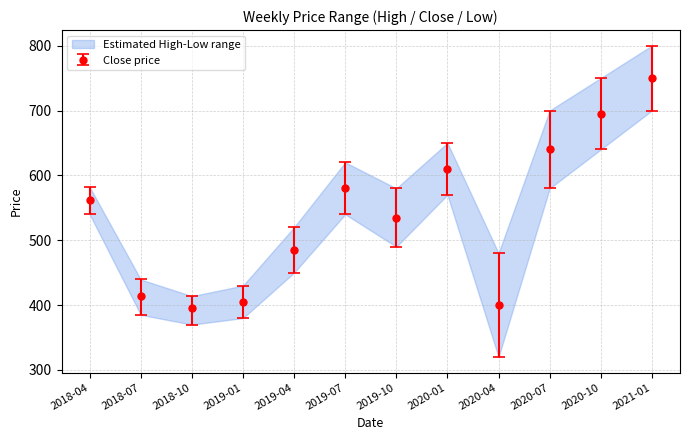

What is the sum of all Low values?

5965.1